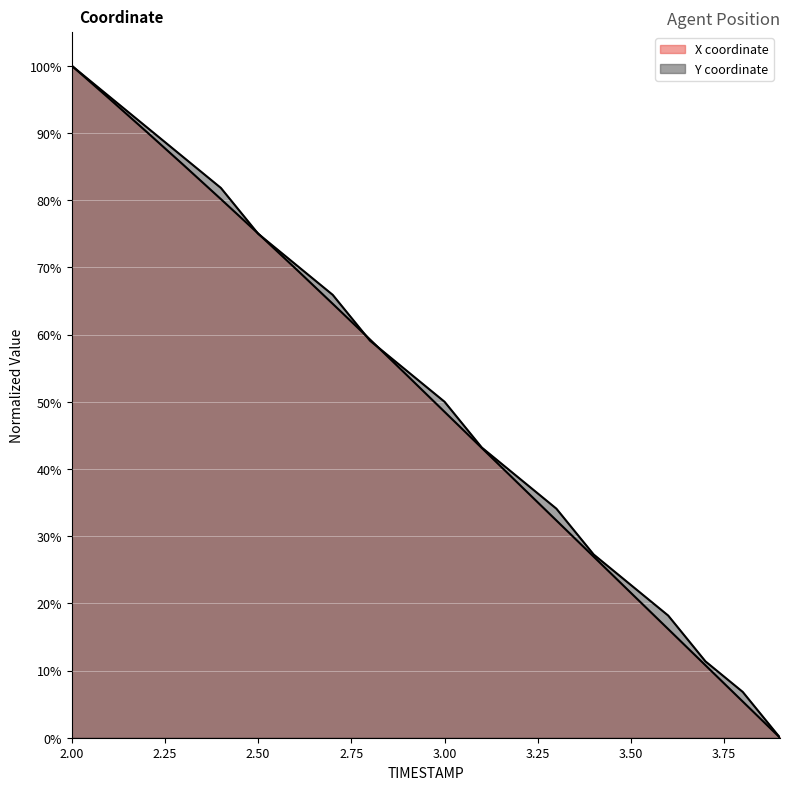

What is the label of the 13th point from the left?

3.2